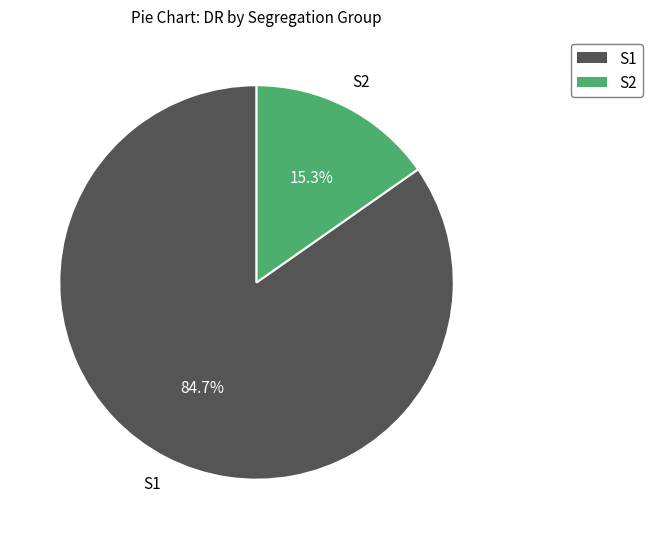

What percentage is NOT represented by S2?

84.7%